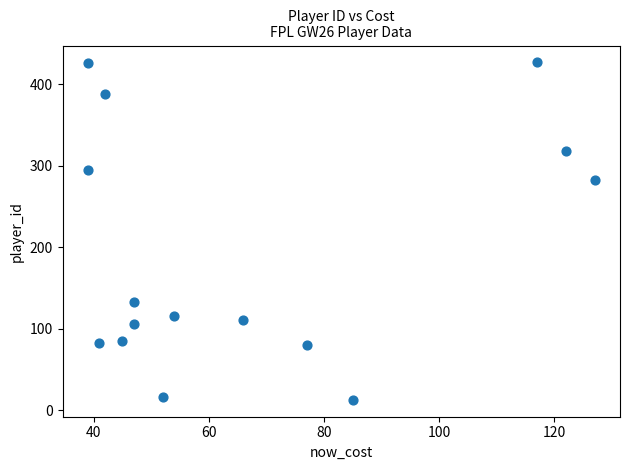

What is the range of Y values (max minus min)?

414